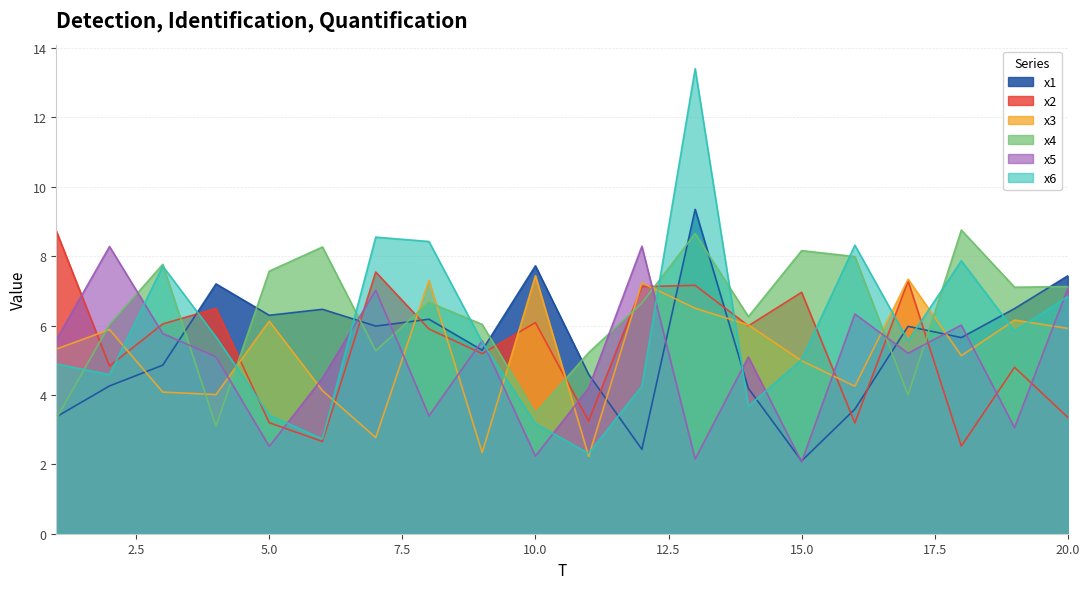

The x4 series shows 1.9 at 8. True or false?

False